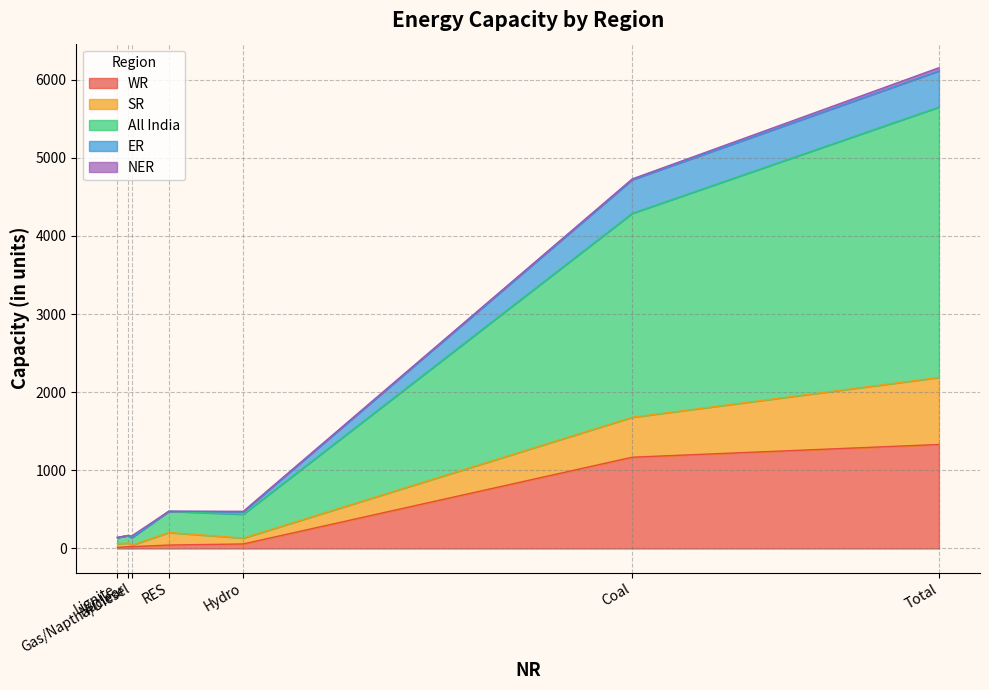

What is the highest value of the WR series?

1331